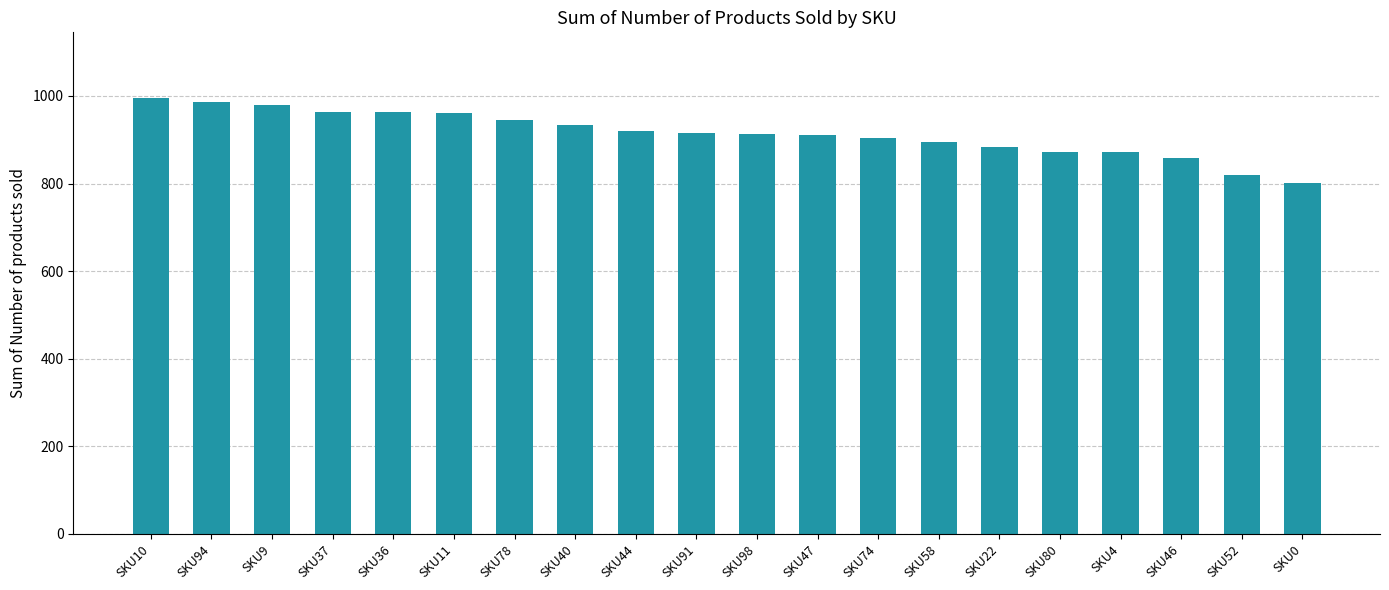

At which label does the data first exceed 916?

SKU10